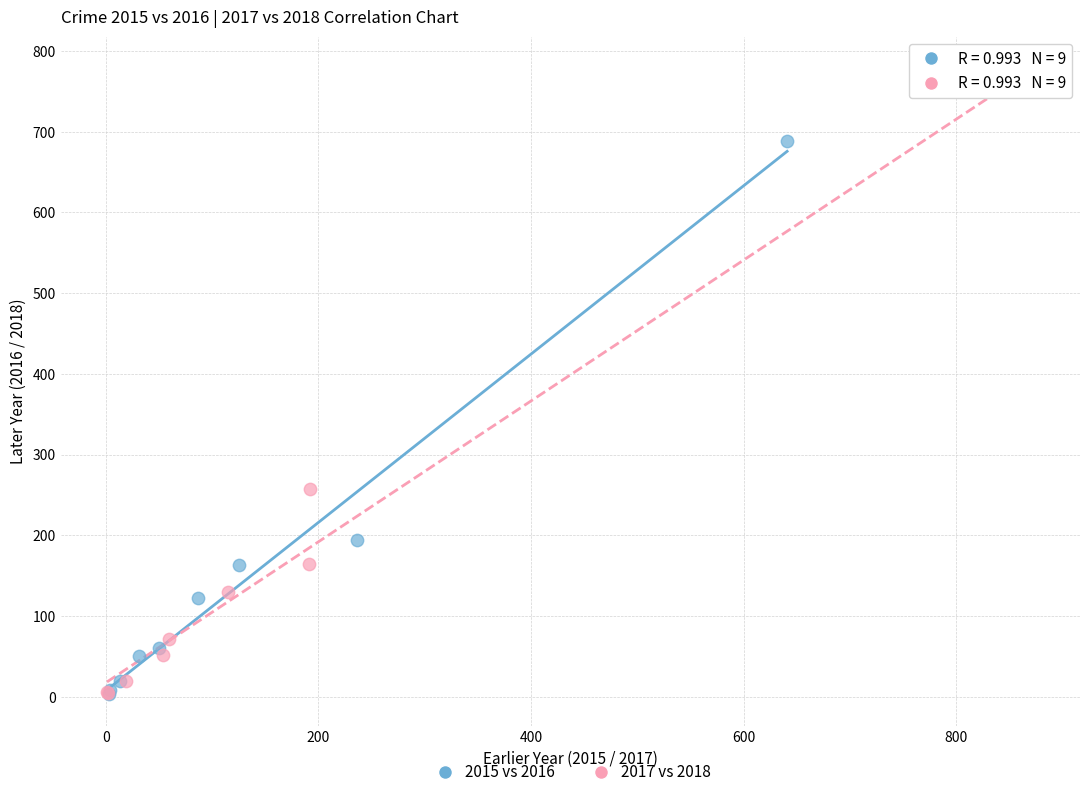

Which series has the largest Y range (max minus min)?

2017 vs 2018